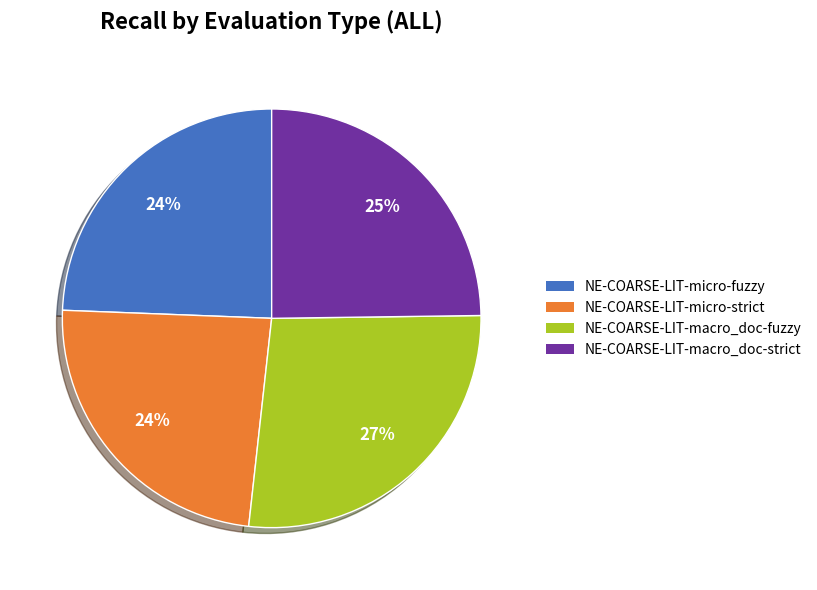

Which slice is the largest?

NE-COARSE-LIT-macro_doc-fuzzy